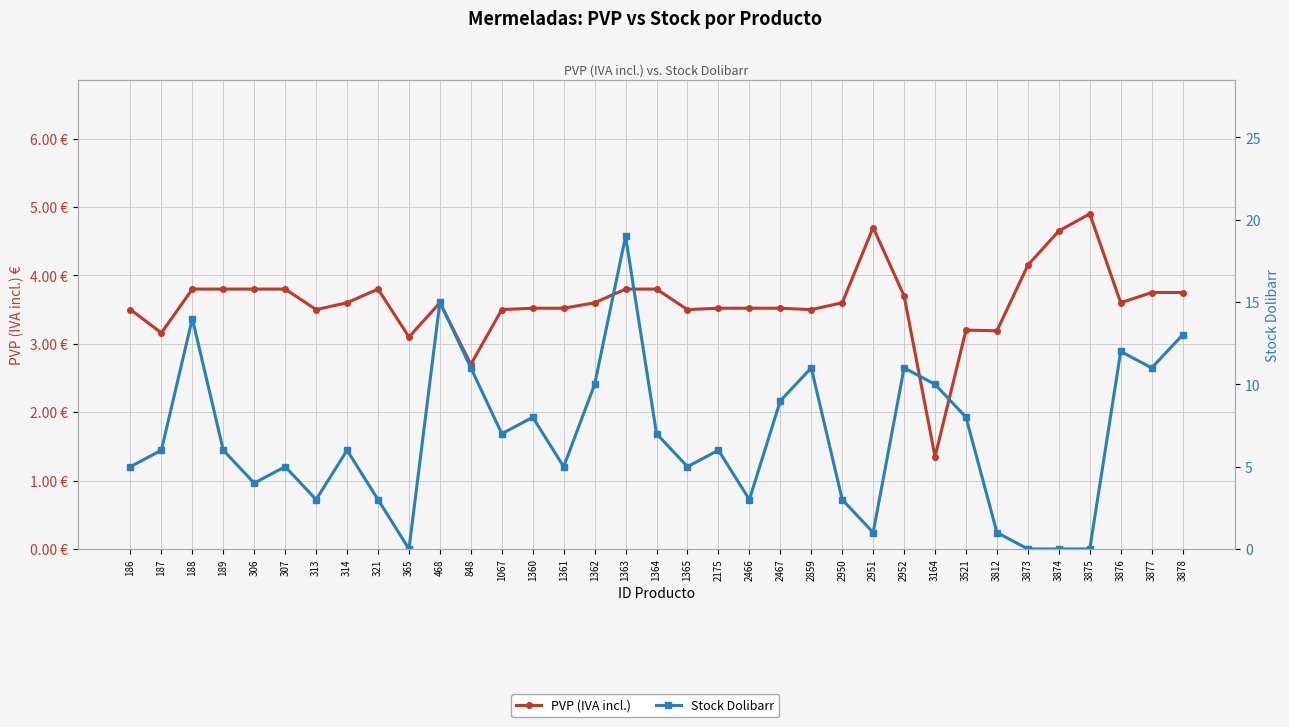

What is the difference between the Stock Dolibarr values at 3164 and 2859?

1.0